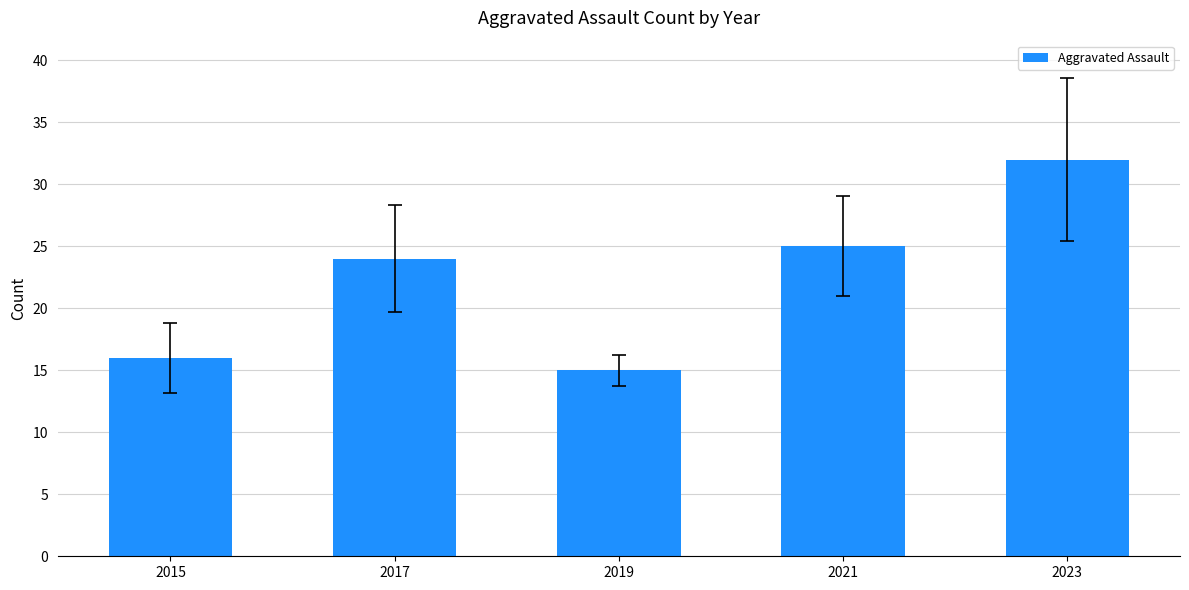

The value at 2015 is 16. True or false?

True